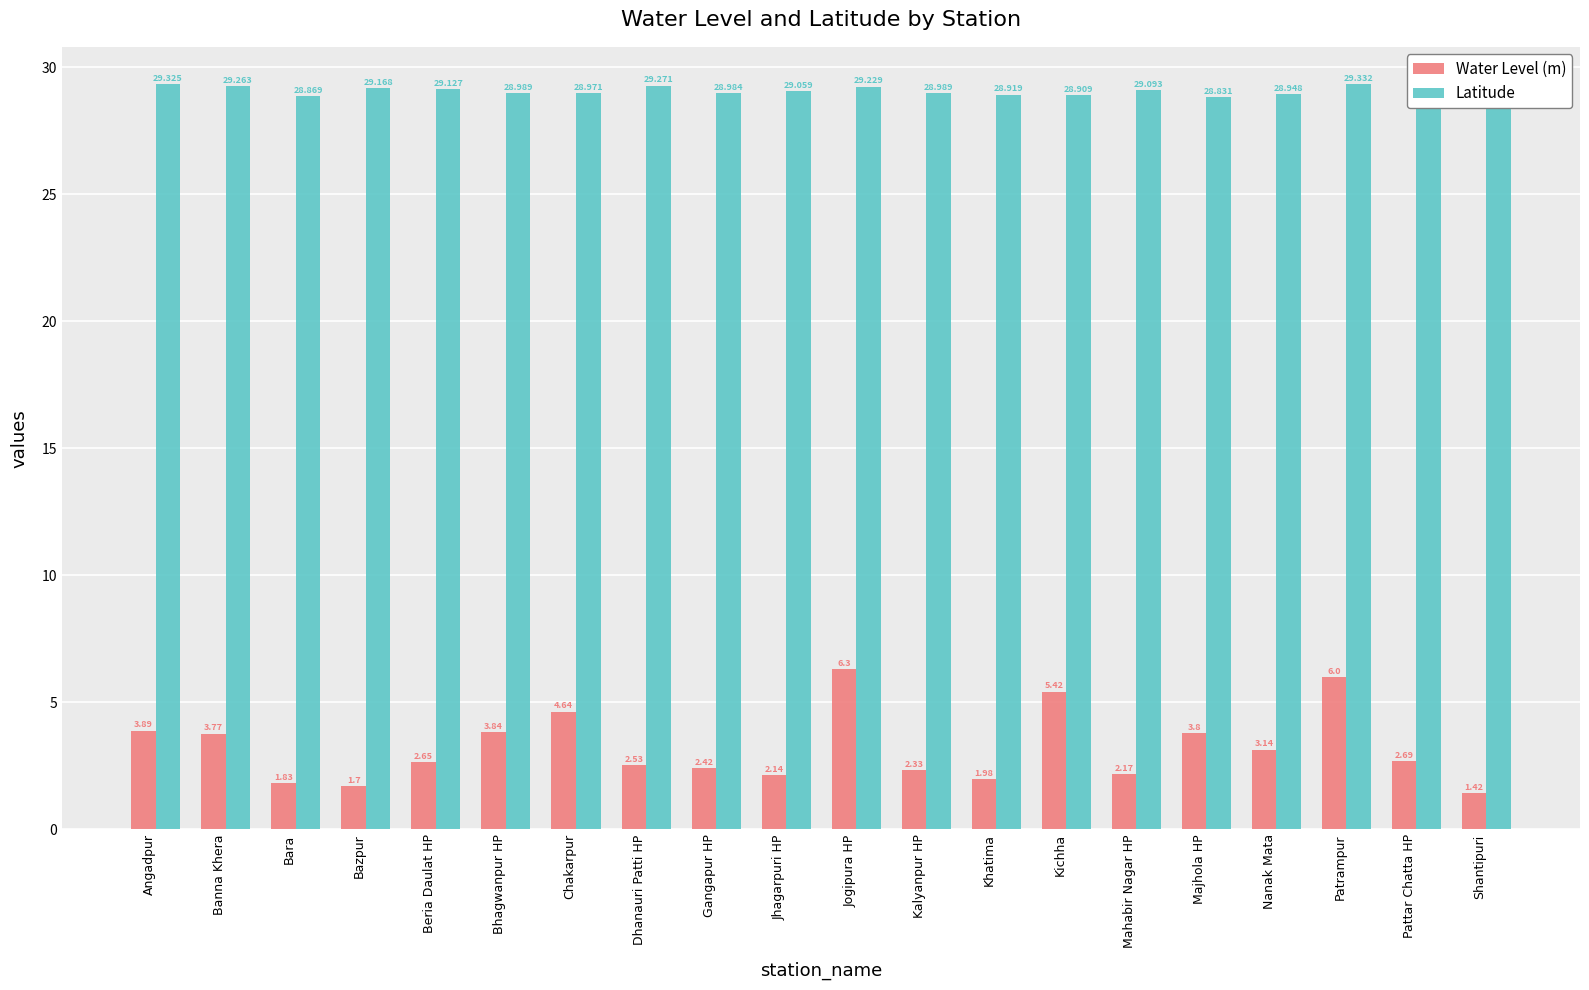

What position from the left is Pattar Chatta HP?

19